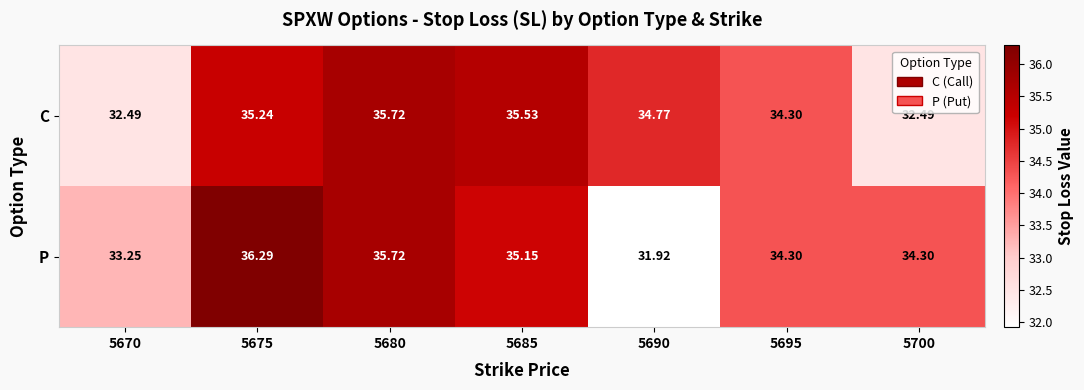

Rank the series by their maximum value, from highest to lowest.

P, C